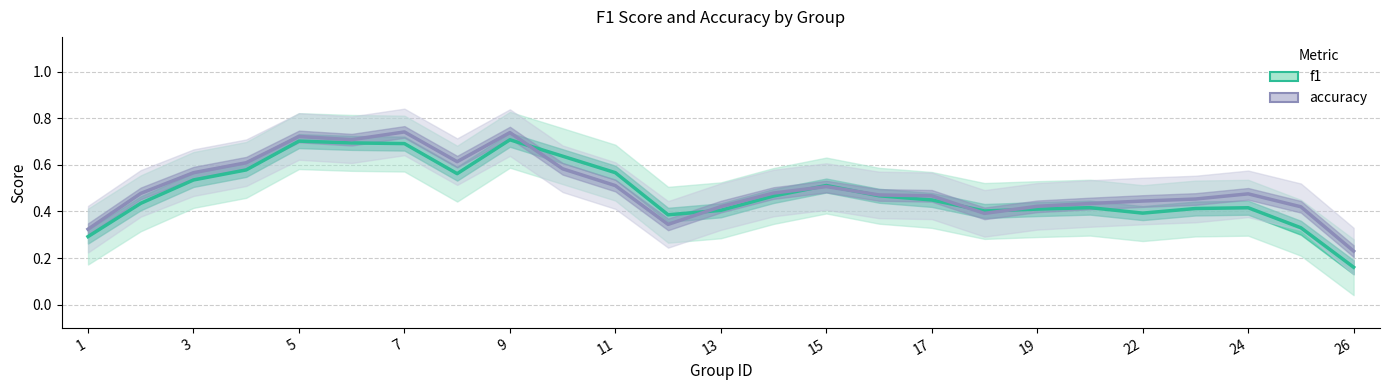

Between 21 and 9, which is larger?

9